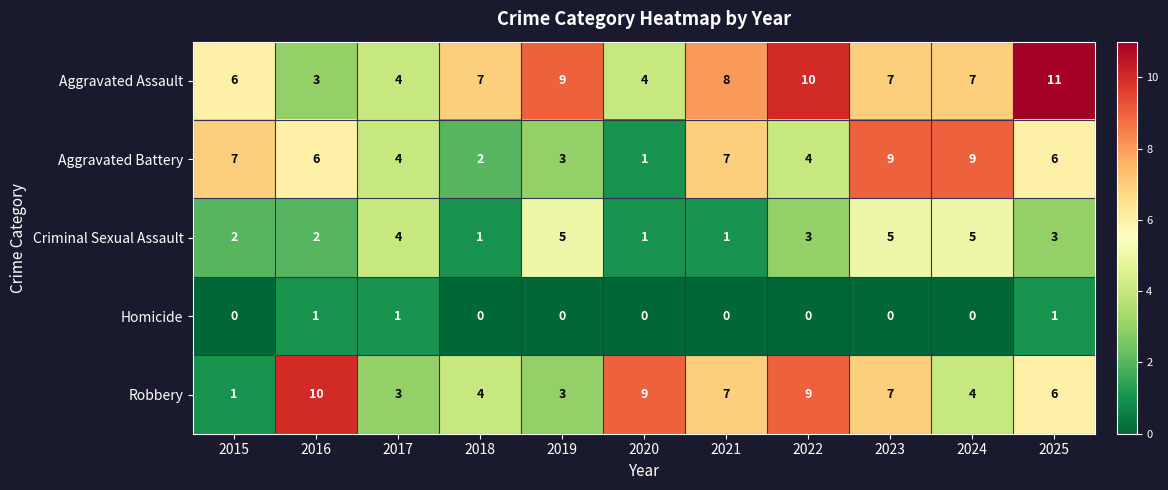

How many Aggravated Assault values are between 4 and 9?

8